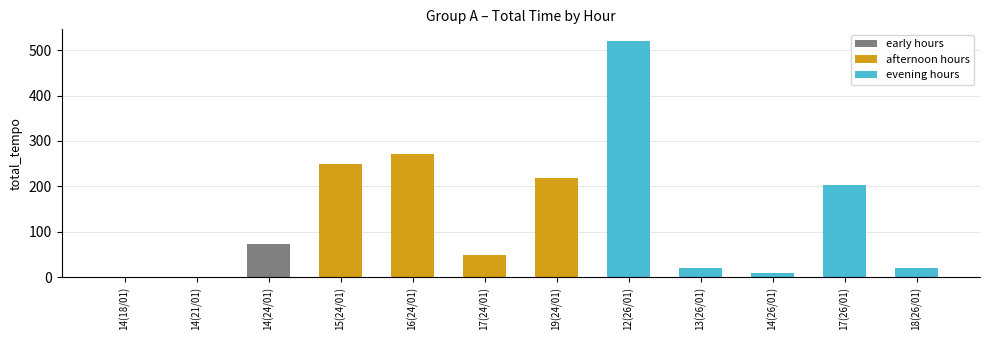

Approximately how many times larger is the value at 14(24/01) compared to 16(24/01)?

0.3